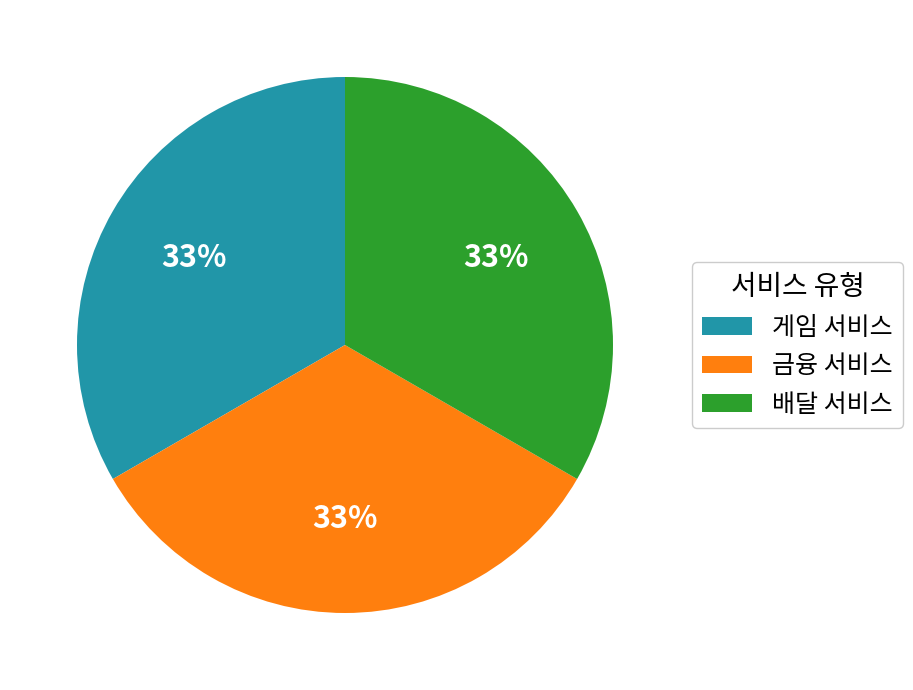

The 금융 서비스 slice represents 33% of the pie. True or false?

True